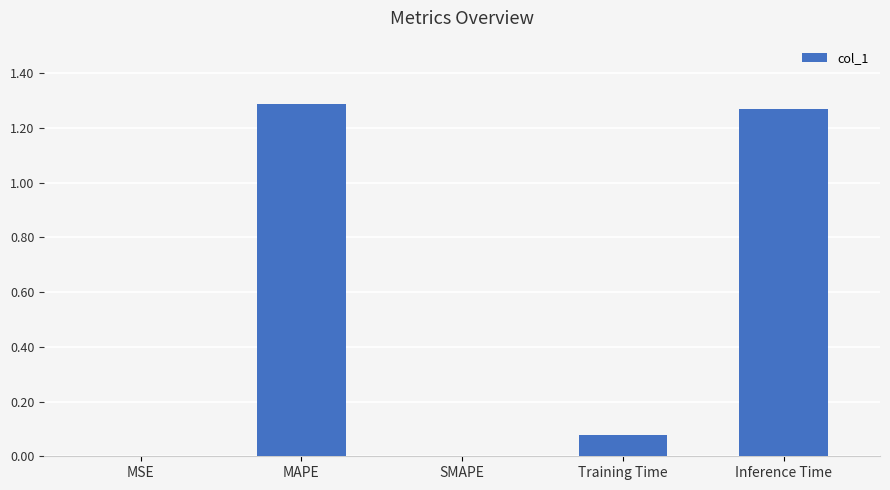

Is it true that the value at Training Time is 0.0?

False